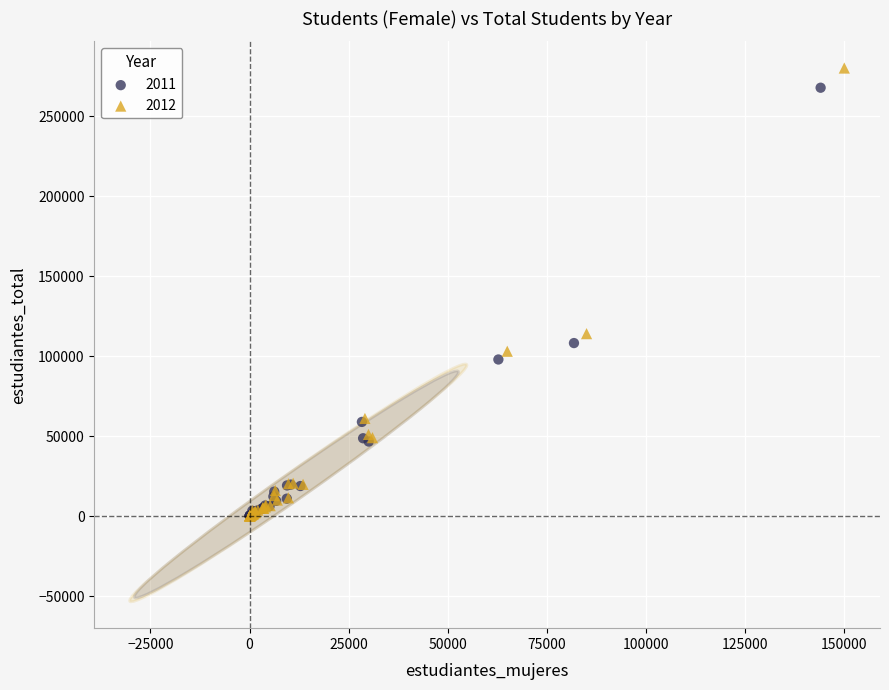

What are all the series names shown in the legend?

2011, 2012